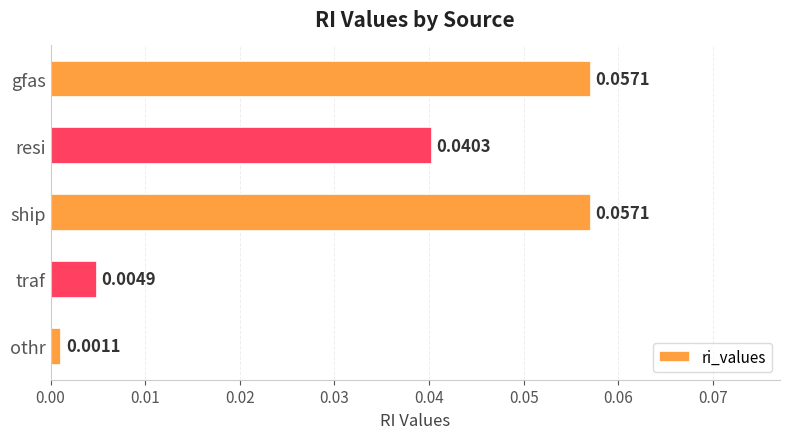

Between ship and othr, which is larger?

ship